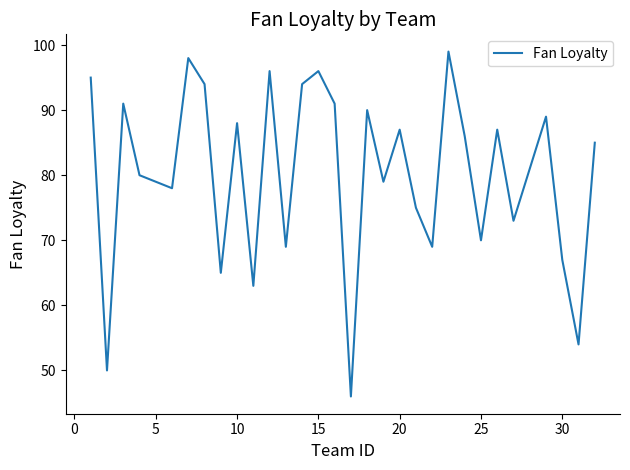

What is the smallest value displayed?

46